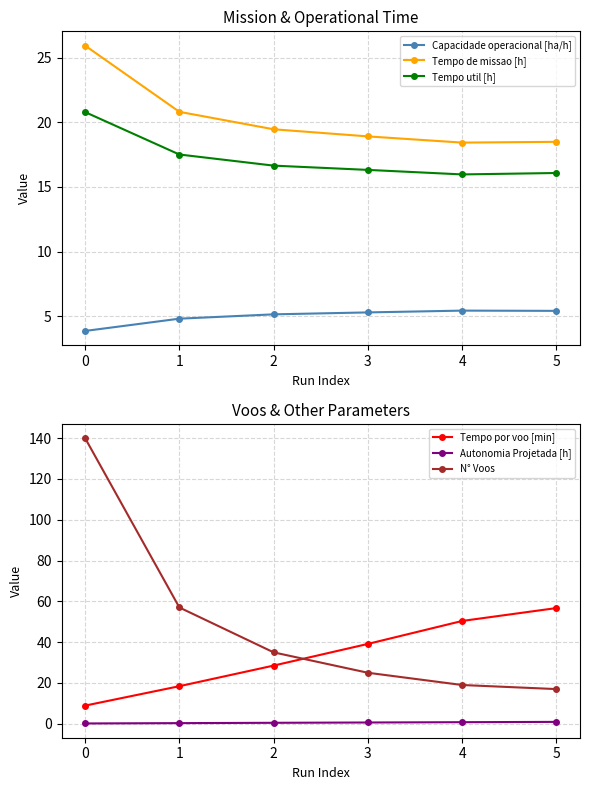

What are all the series names shown in the legend?

Capacidade operacional [ha/h], Tempo de missao [h], Tempo util [h], Tempo por voo [min], Autonomia Projetada [h], N° Voos